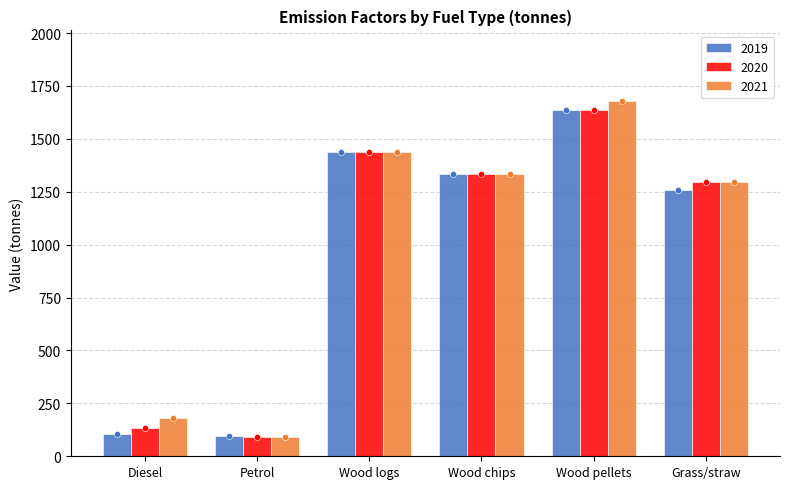

What is the total value across all series at Petrol?

279.6